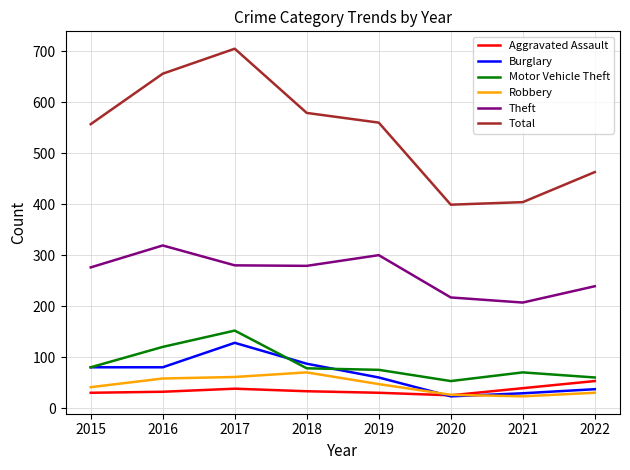

What is the approximate value of Theft at 2018?

279